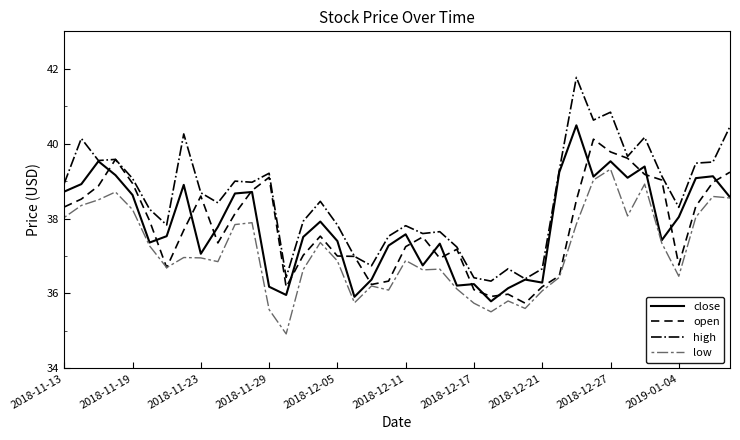

Which series has the largest range (max minus min)?

high